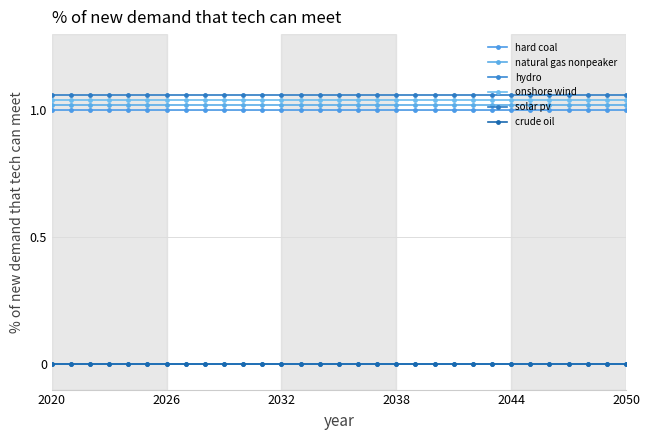

What is the value of the onshore wind point at the 11th from the left?

1.0